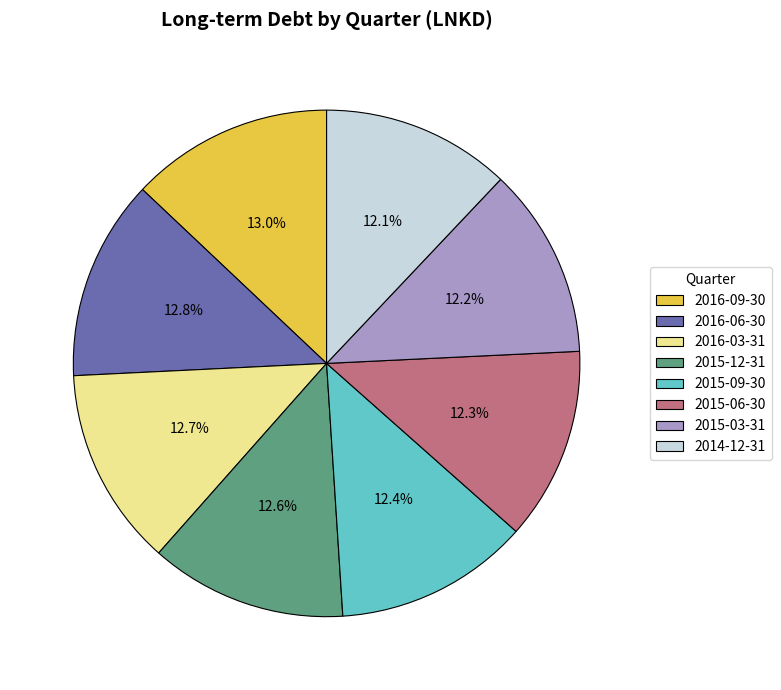

What portion of the pie excludes 2015-09-30?

87.6%